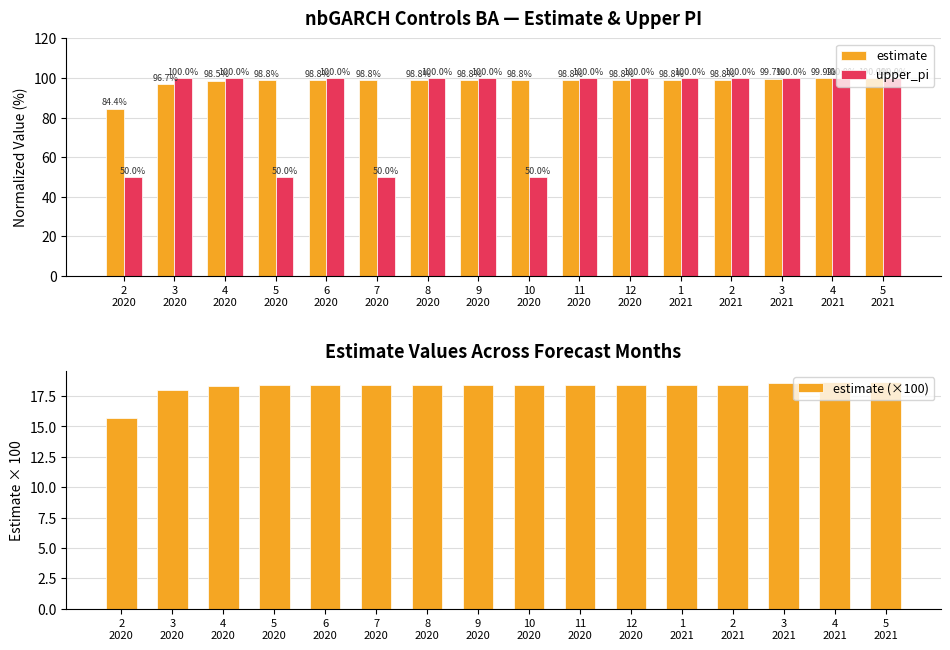

How many values in the estimate (×100) series exceed 18?

15